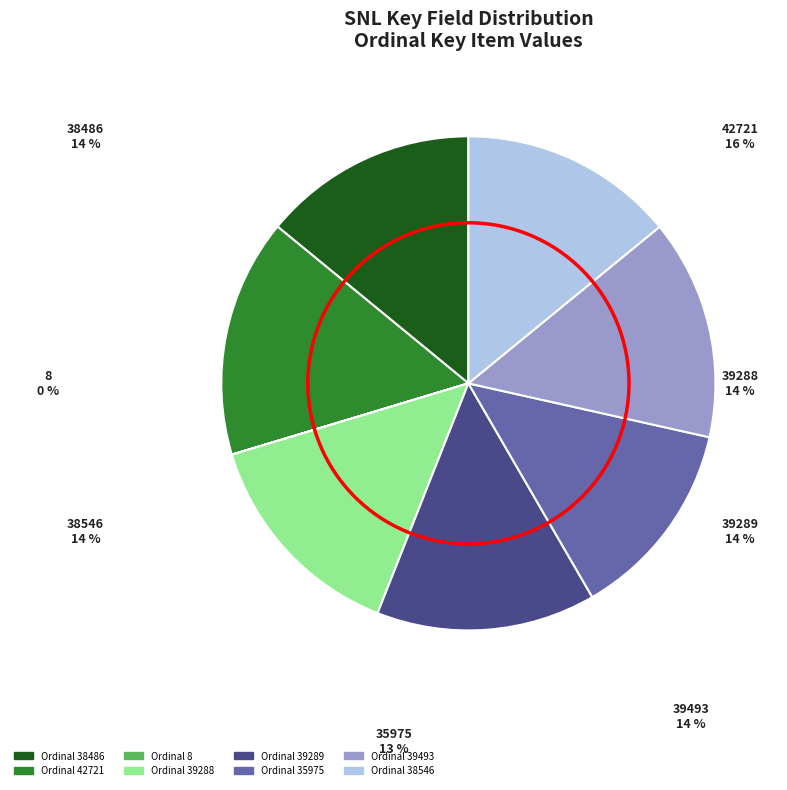

Approximately how many times larger is the value at 39493 compared to 42721?

0.9